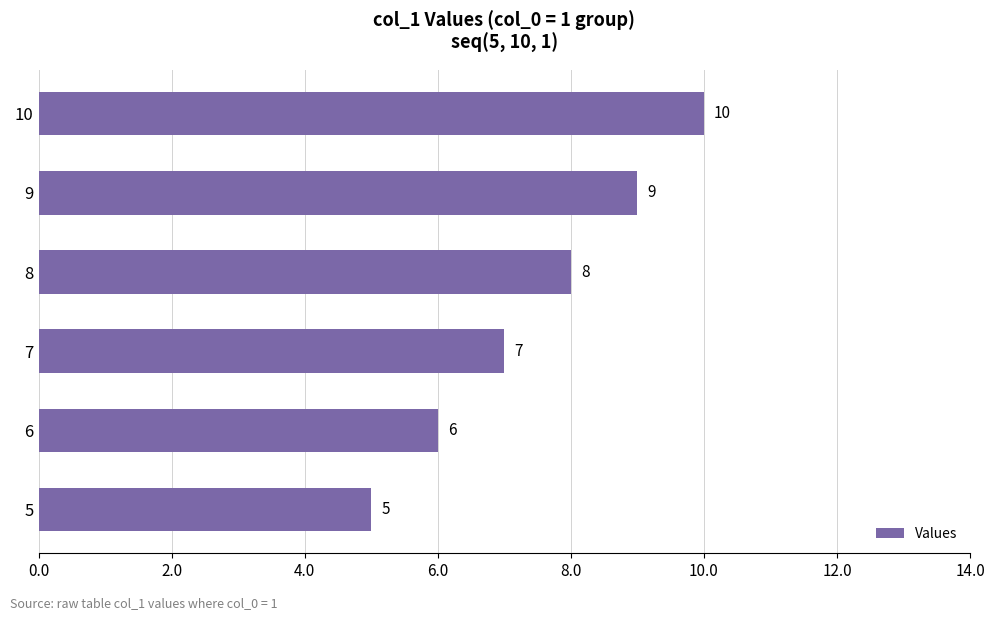

Which label corresponds to the smallest value in the chart?

5